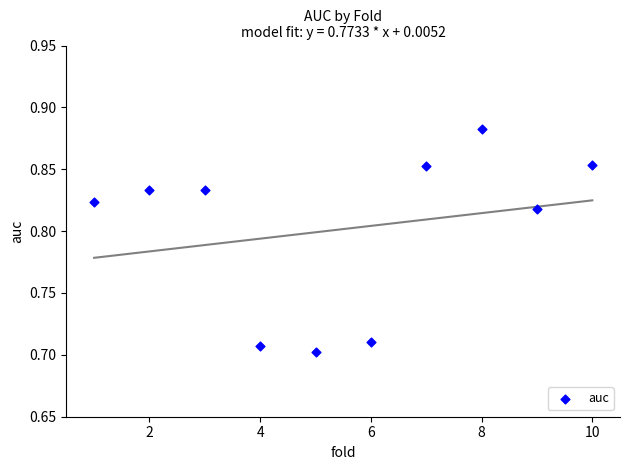

What is the average X value?

5.5